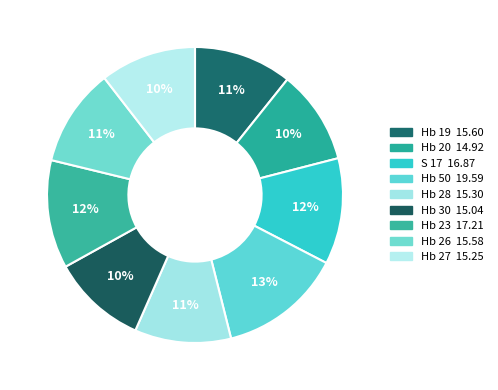

To the nearest percent, what portion does Hb 28 represent?

11%